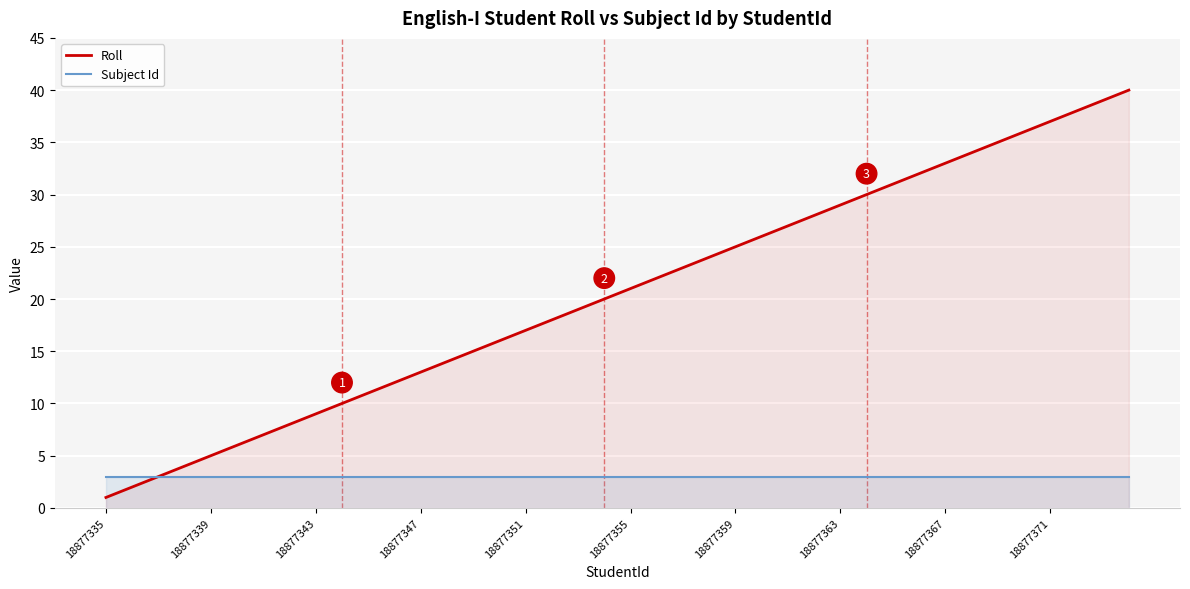

Which category has the lowest value in the Roll series?

18877335